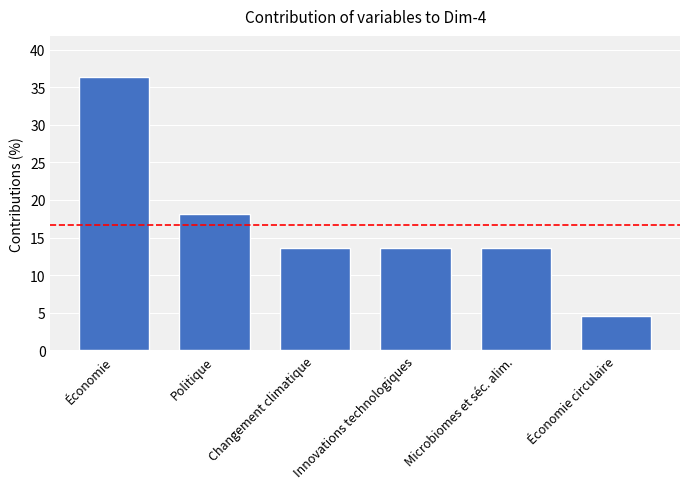

Count the number of categories in the chart.

6